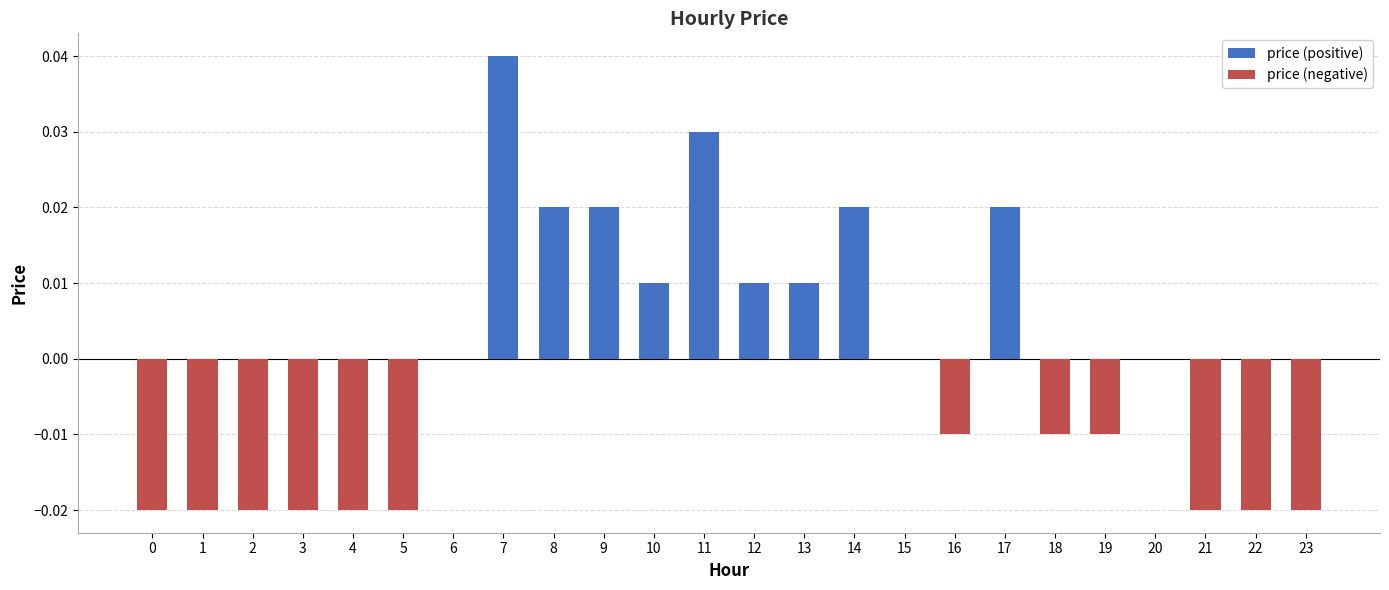

At how many categories does at least one series exceed 0?

9